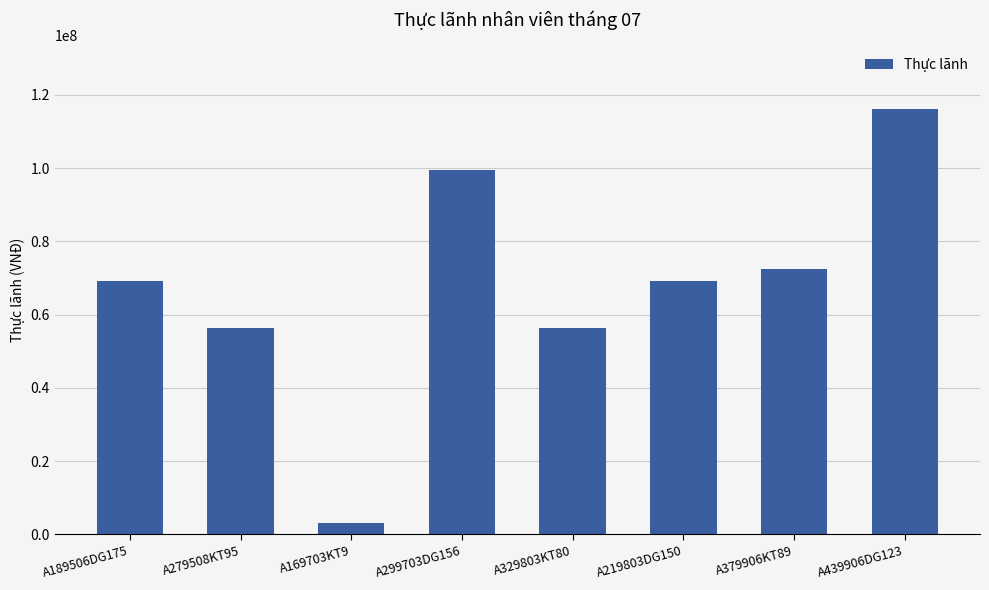

The value at A189506DG175 is 103834593. True or false?

False